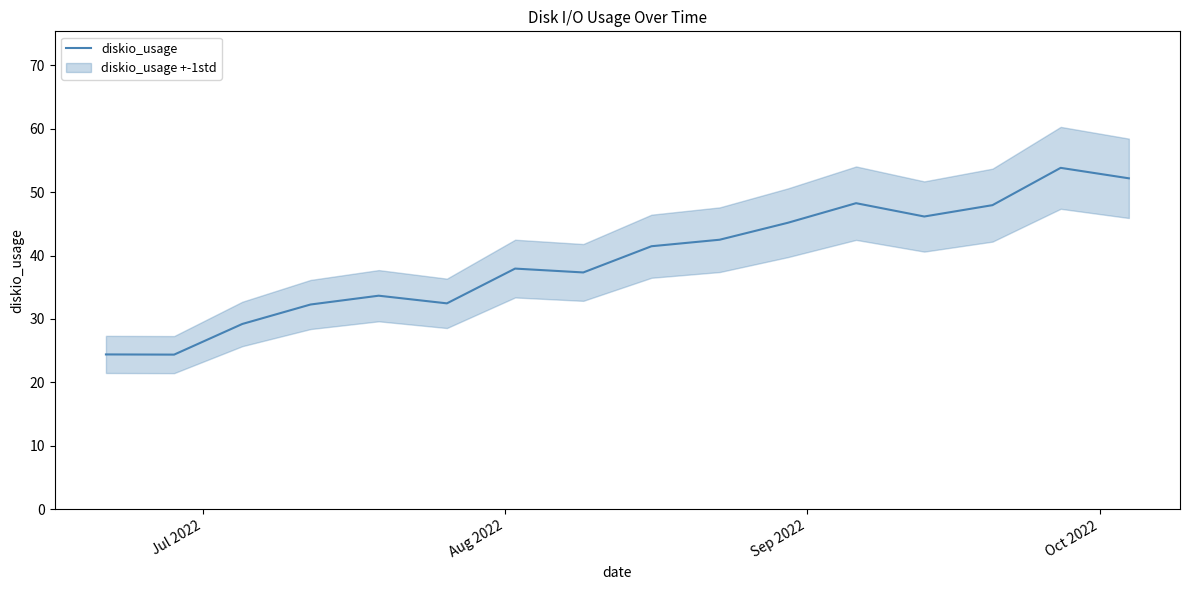

What is the maximum value shown in the chart?

53.8